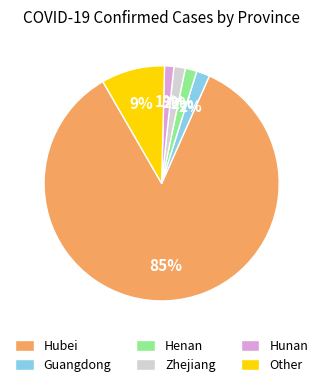

True or false: Hunan accounts for 11% of the total.

False